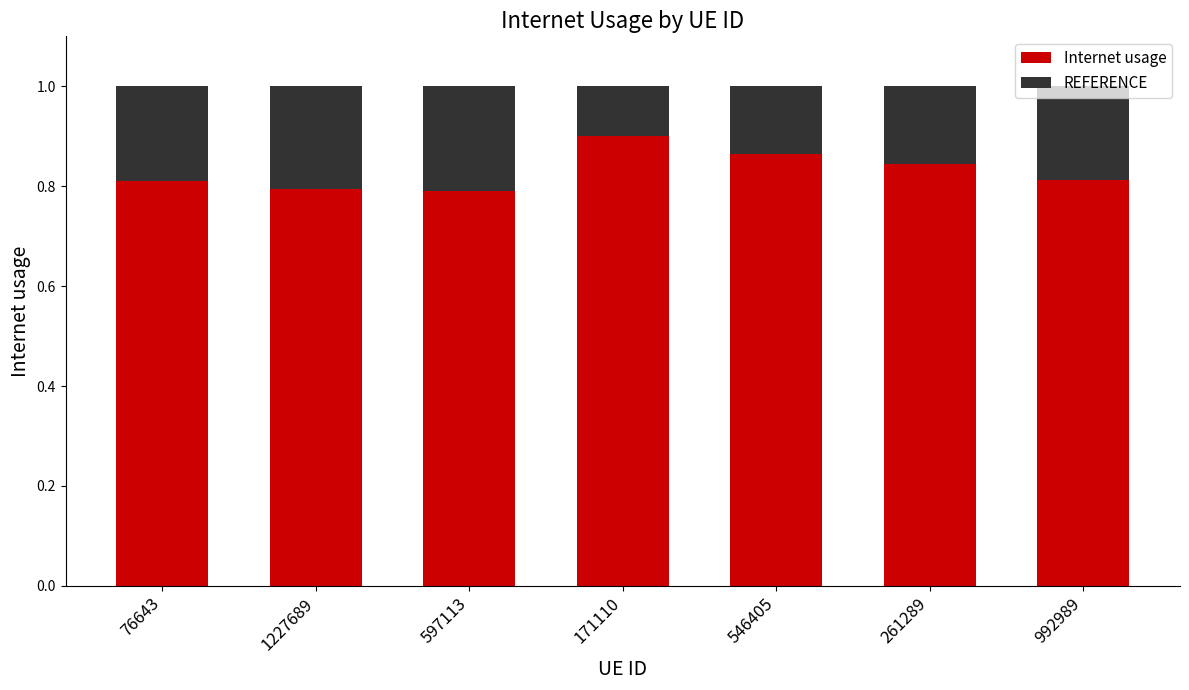

Is it true that Internet usage equals 0.6 at 546405?

False